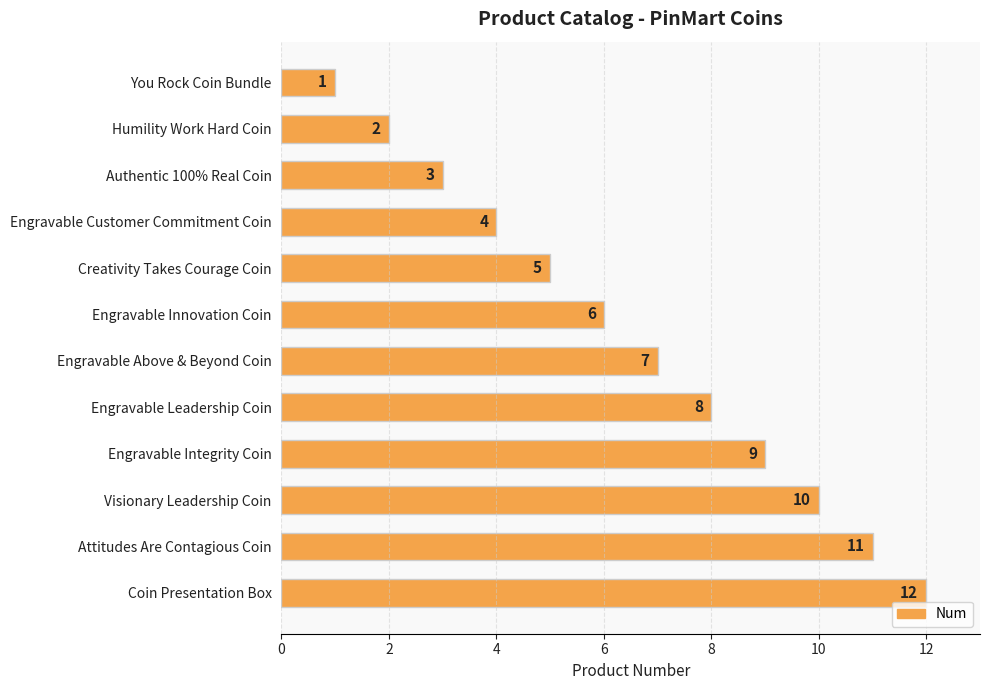

The chart shows a value of 3 at Humility Work Hard Coin. True or false?

False